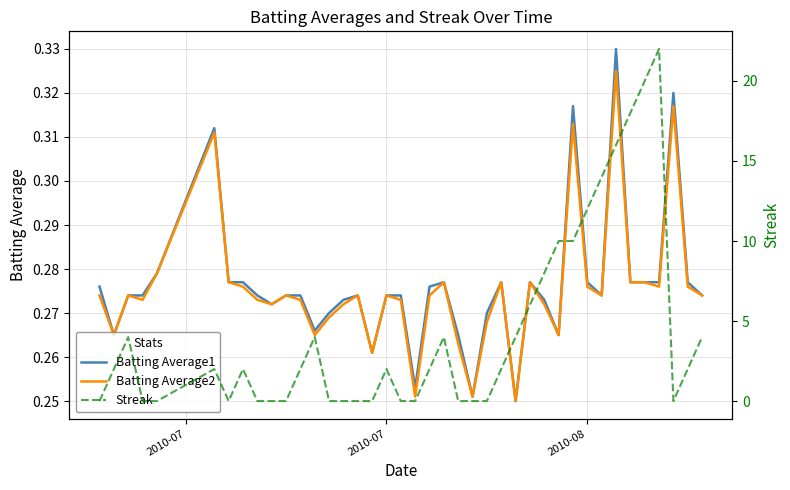

What is the difference between the second highest and second lowest values in the Batting Average1 series?

0.1